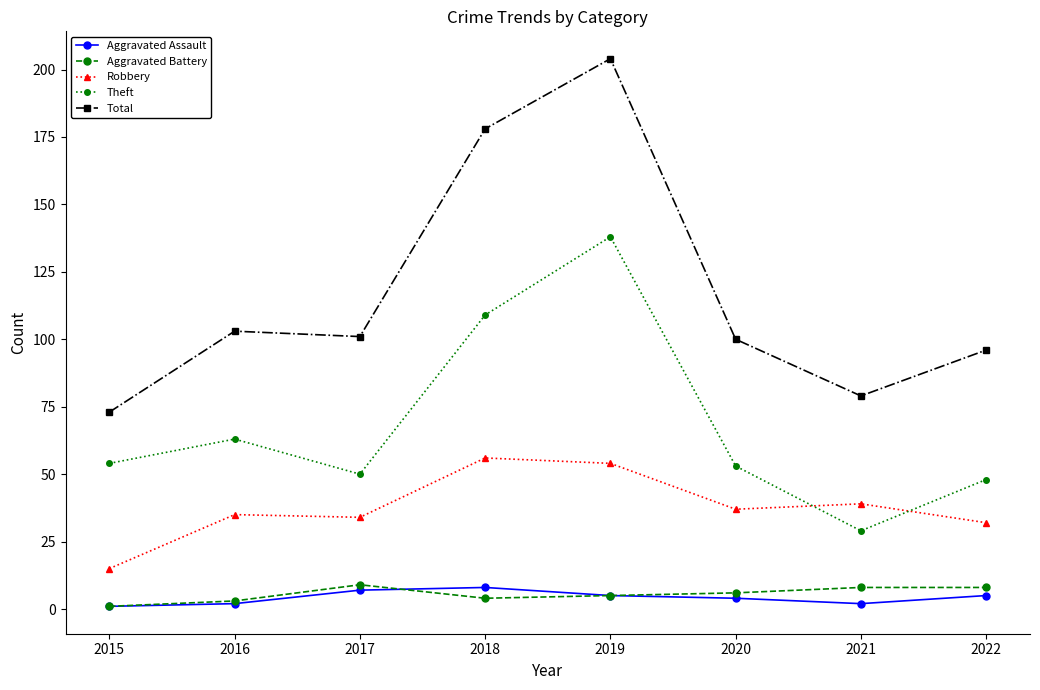

True or false: Theft and Aggravated Assault intersect in this chart.

False